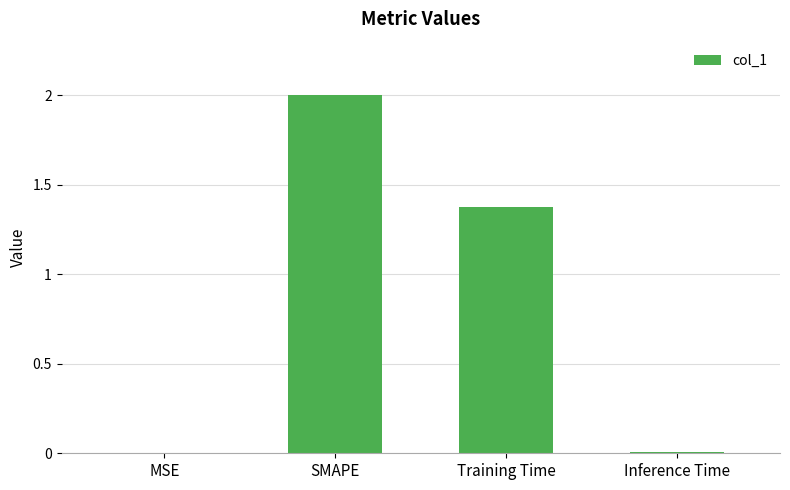

Count the number of data series in this chart.

1